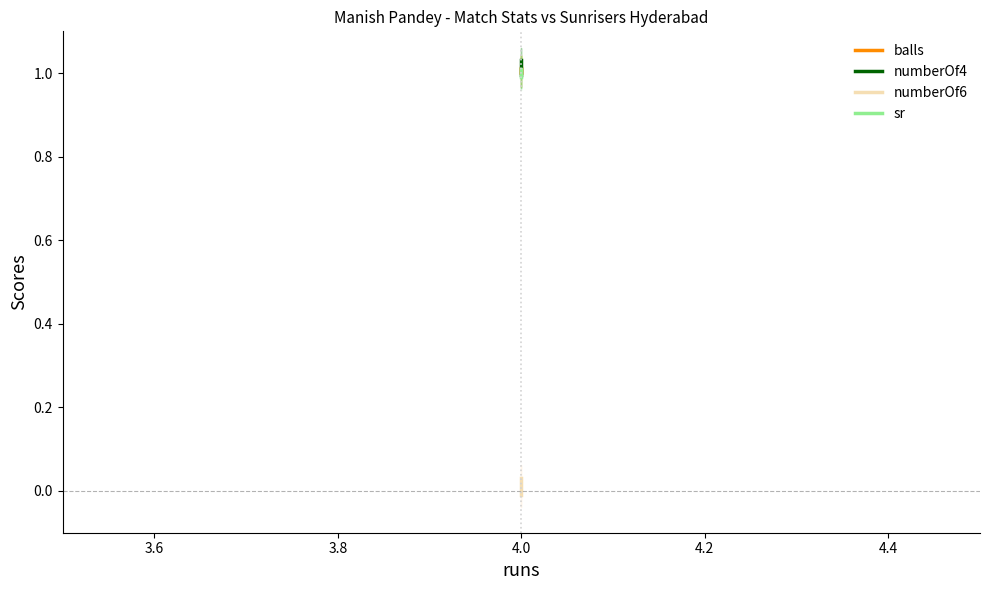

What is the highest value of the numberOf4 series?

1.0